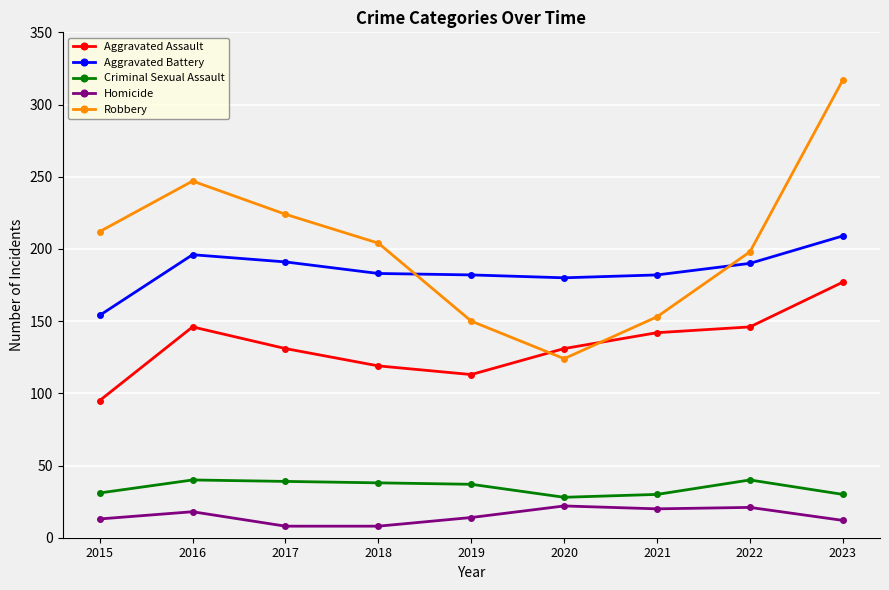

What is the approximate value of Robbery at 2017?

224